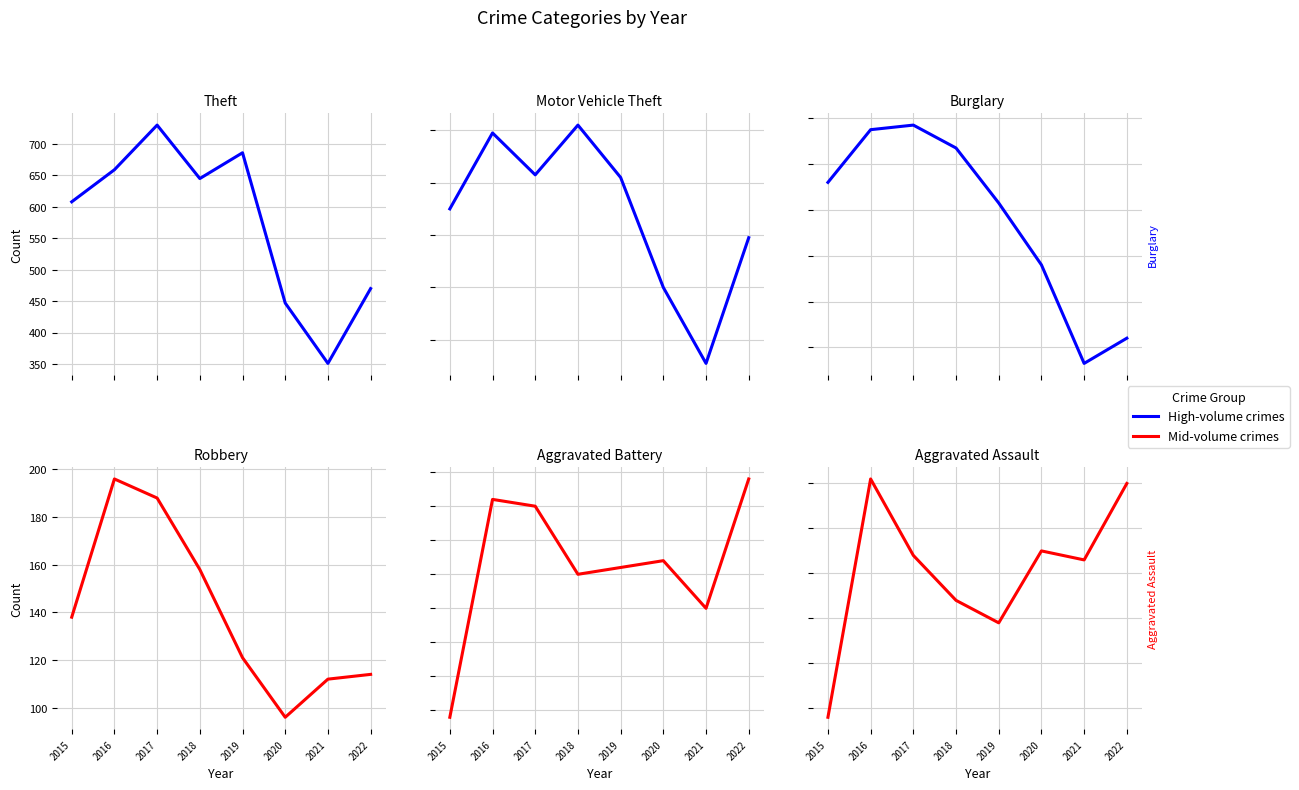

At how many categories does at least one series exceed 175?

8